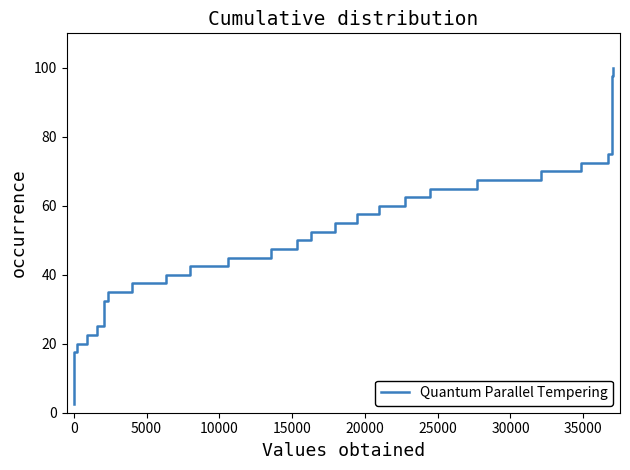

What is the sum of all values?

2050.0